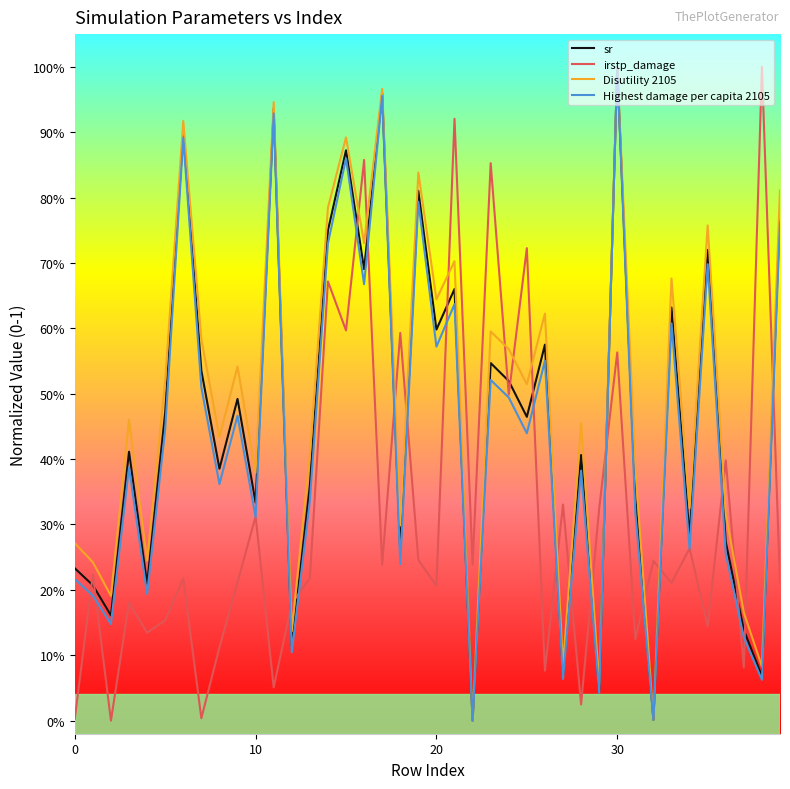

What are all the series names shown in the legend?

sr, irstp_damage, Disutility 2105, Highest damage per capita 2105